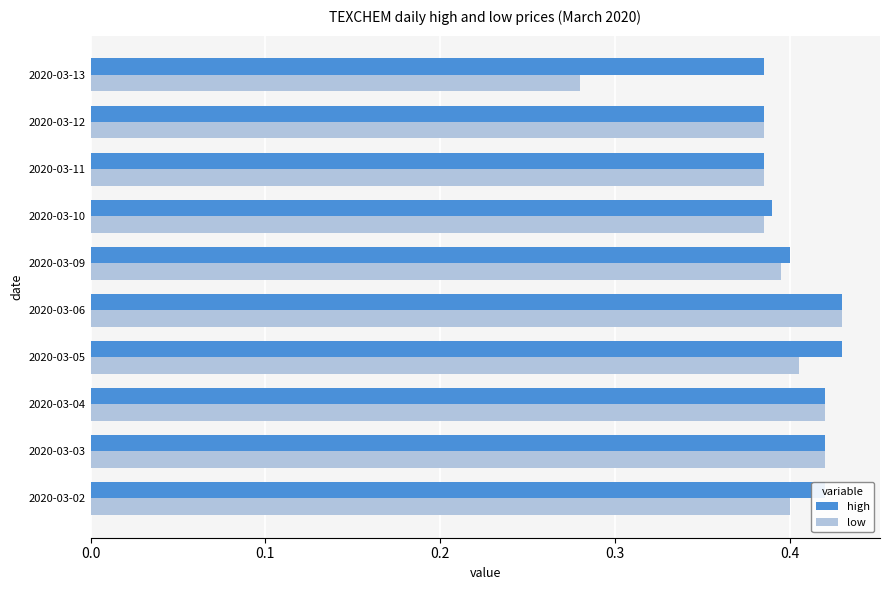

Which series has the largest range (max minus min)?

low